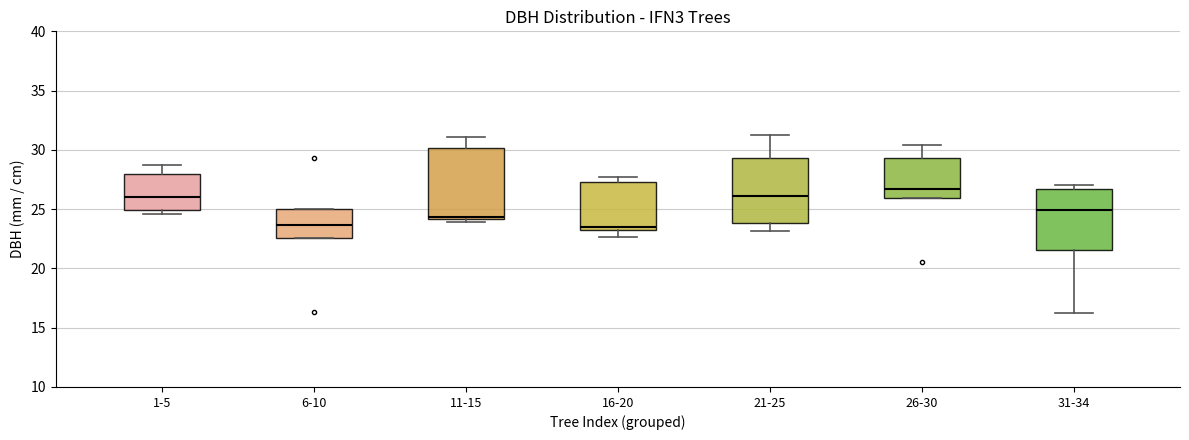

Where is the lower edge of the box for 1-5 on the y-axis? The values are not printed on the chart, so give them approximately, as read against the axis.

25.0